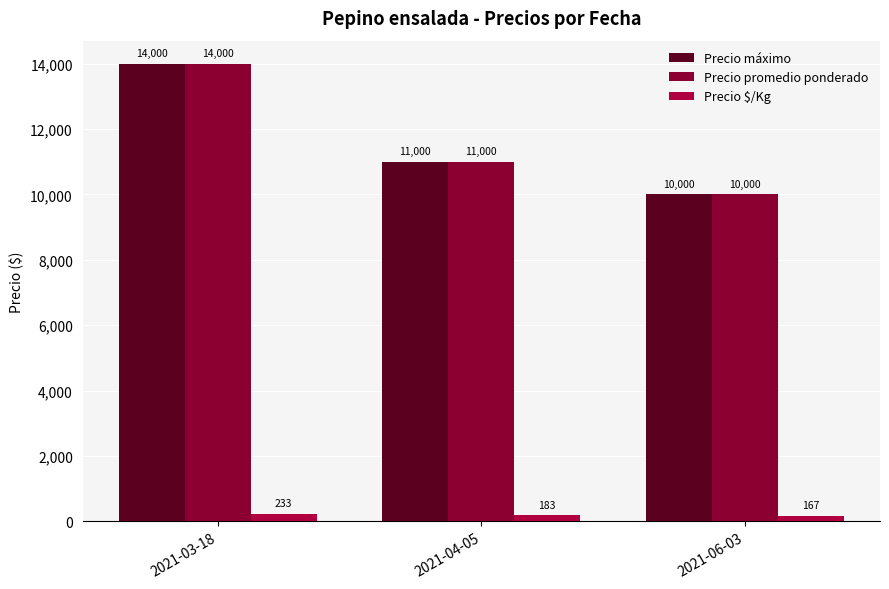

What is the average value of the Precio promedio ponderado series?

11667